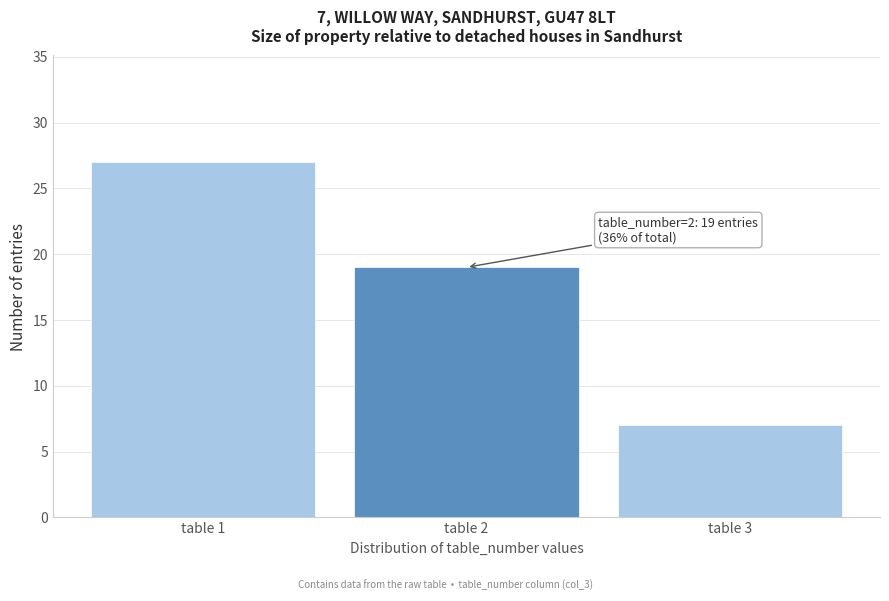

Which range on the x-axis has the tallest bar?

0.5 to 1.5